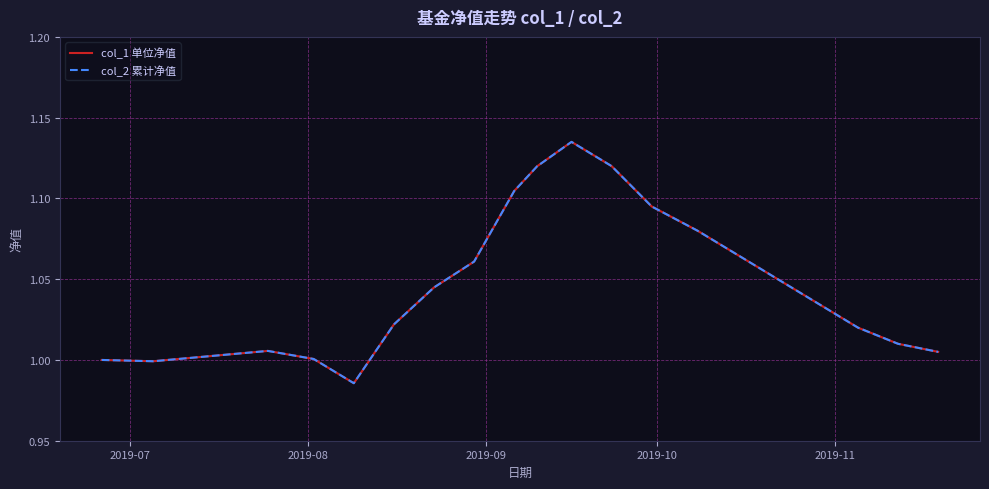

Does the chart have visible grid lines?

Yes